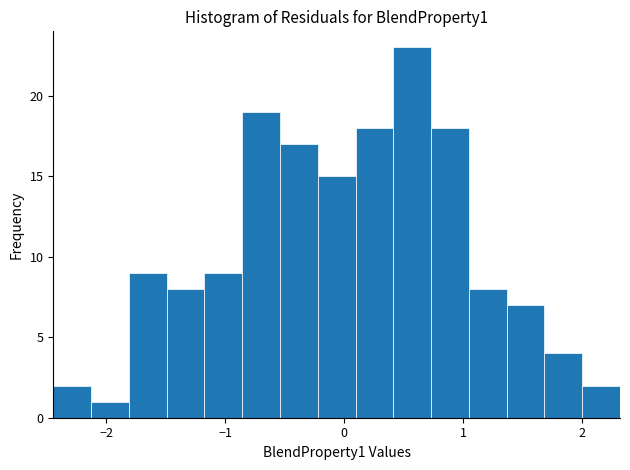

Read against the x-axis, roughly where is the centre of the tallest bar?

0.6